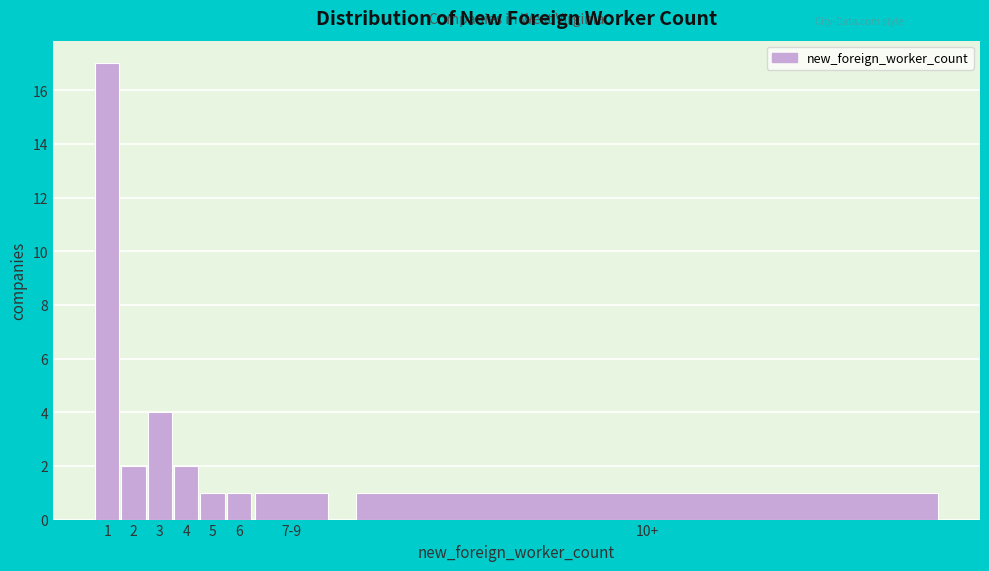

Reading left to right, list all the values displayed in this chart.

17	2	4	2	1	1	1	1